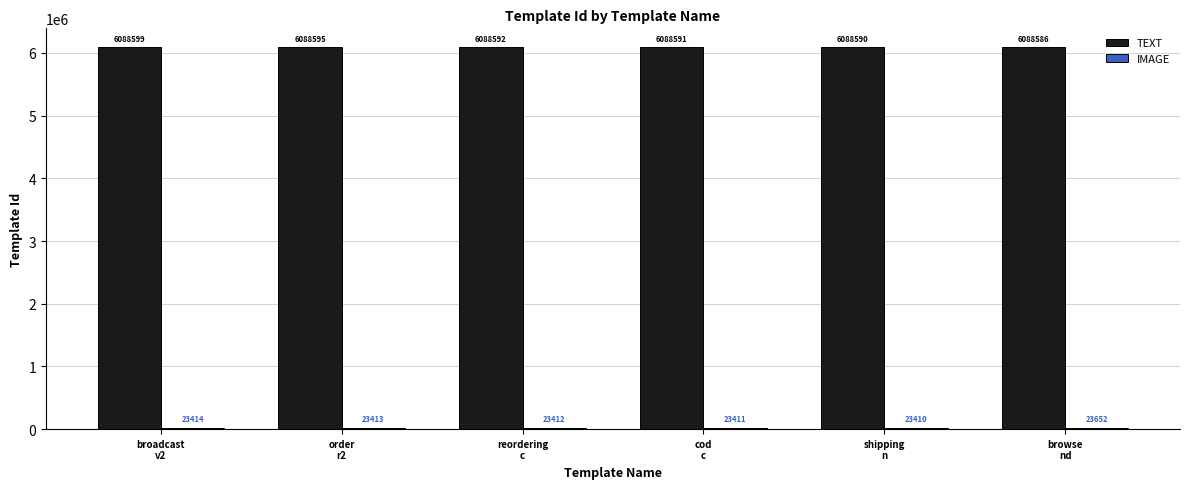

At how many categories does at least one series exceed 4769350?

6